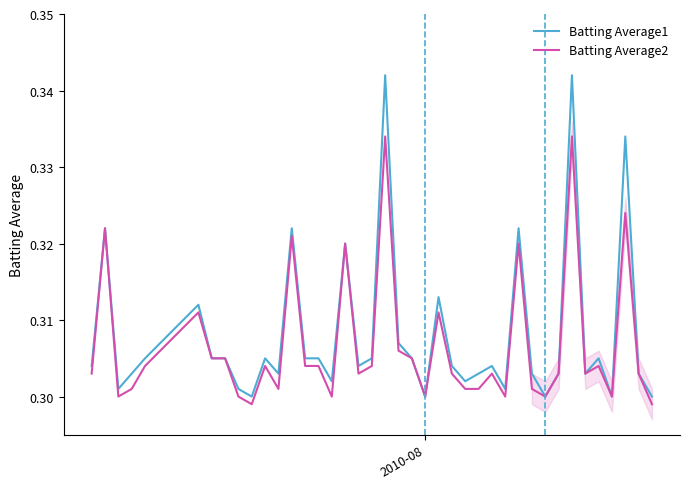

Which series has the widest spread of values?

Batting Average1